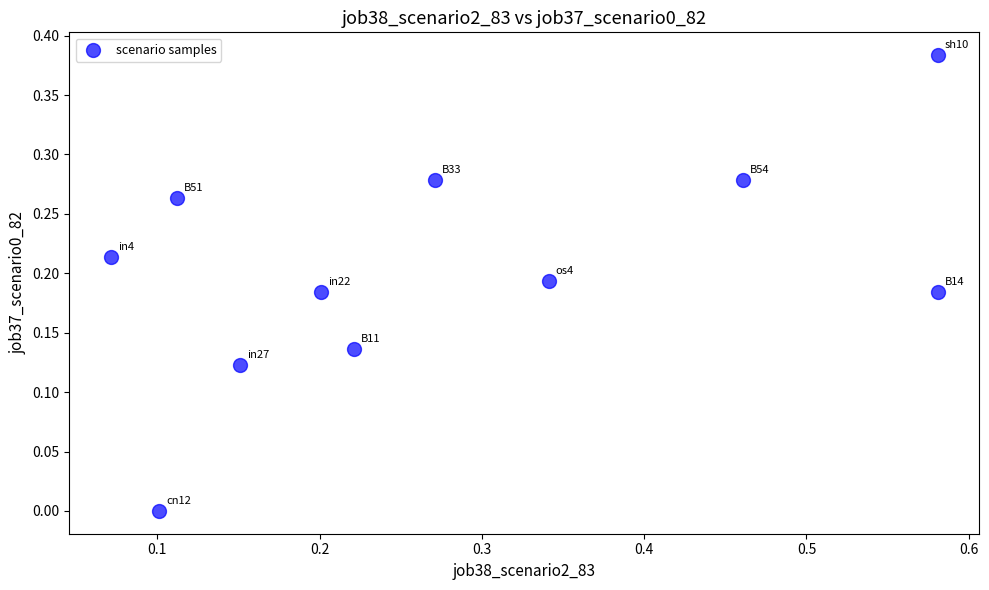

What is the range of X values (max minus min)?

0.5